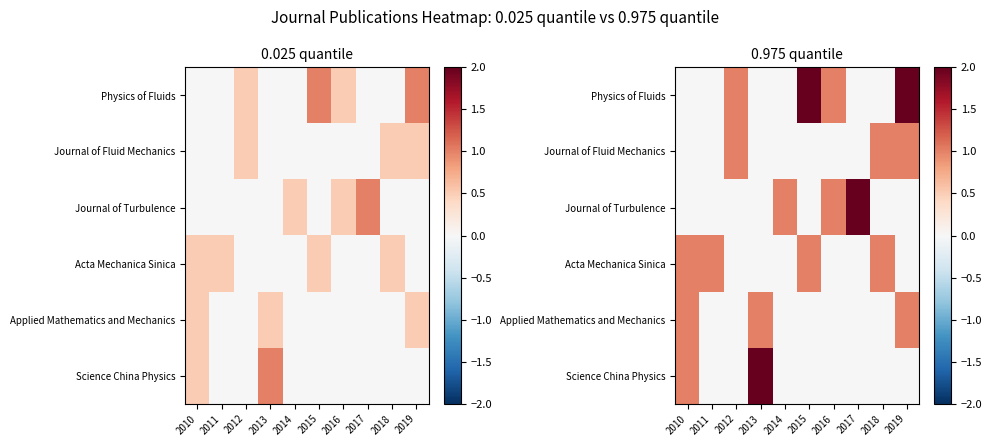

Is it true that Science China Physics equals 2 at 2013?

True